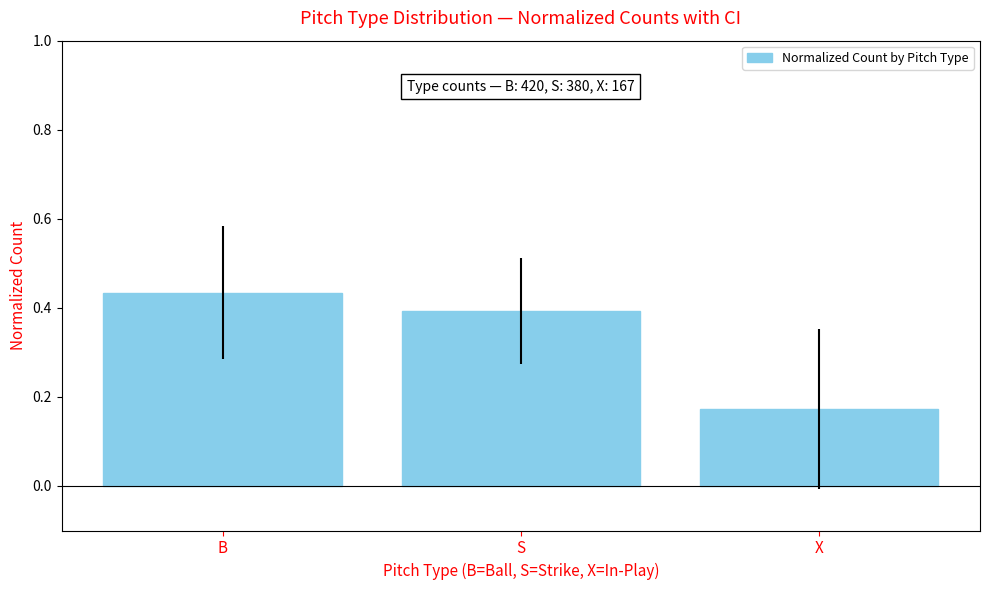

What is the label of the 3rd bar from the left?

X